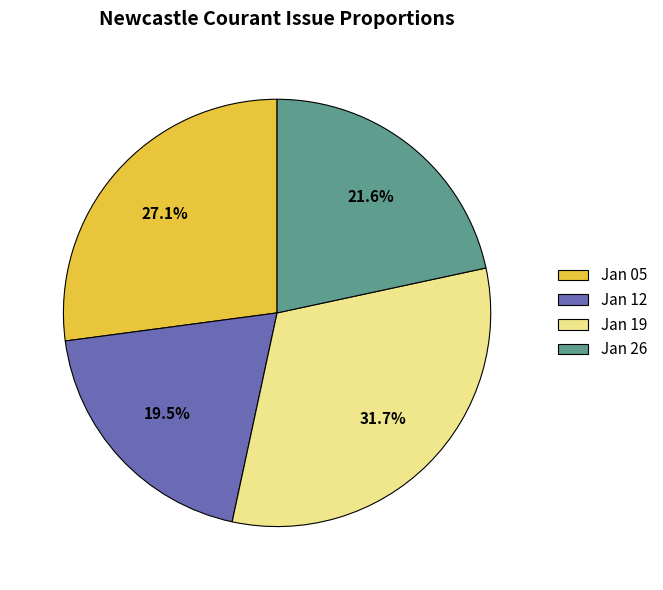

Rank the categories by value from lowest to highest.

Jan 12, Jan 26, Jan 05, Jan 19